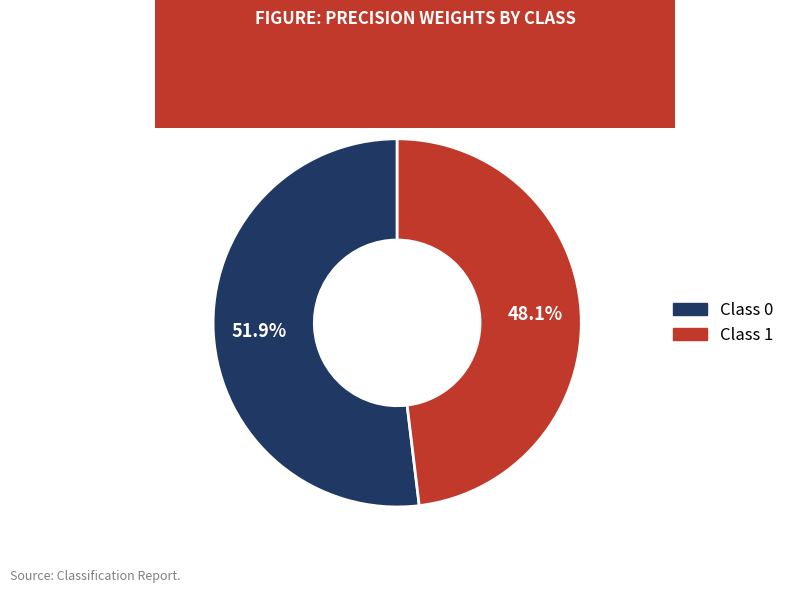

How many slices are in this pie chart?

2